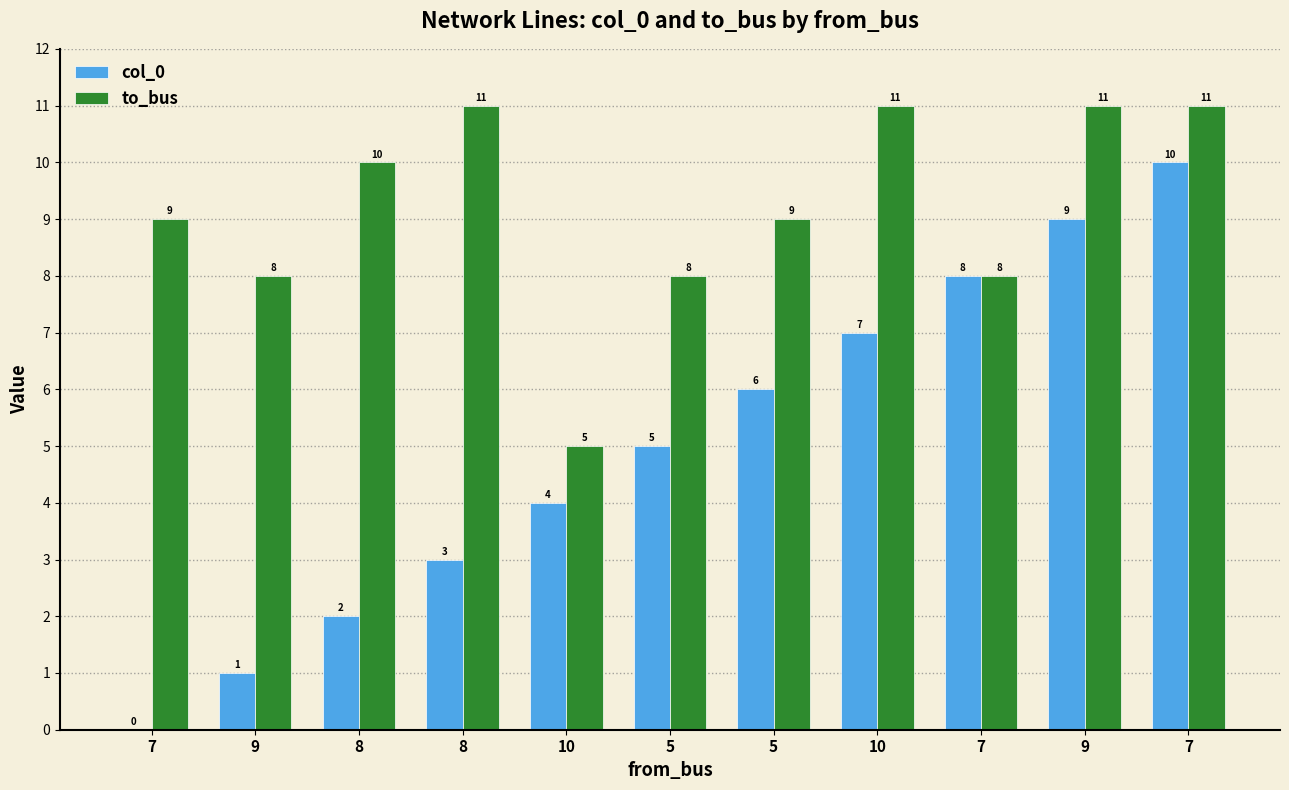

Are the bars grouped side by side (vs. stacked)?

Yes